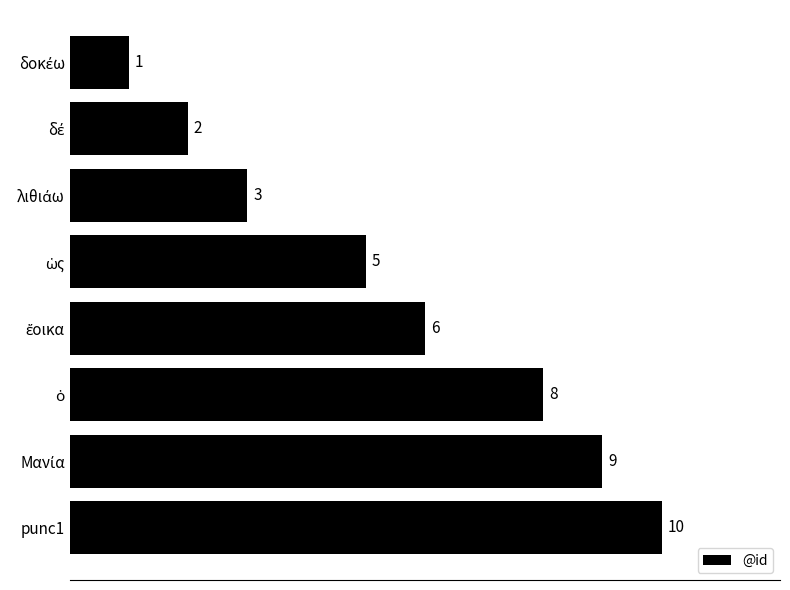

What is the average value?

6